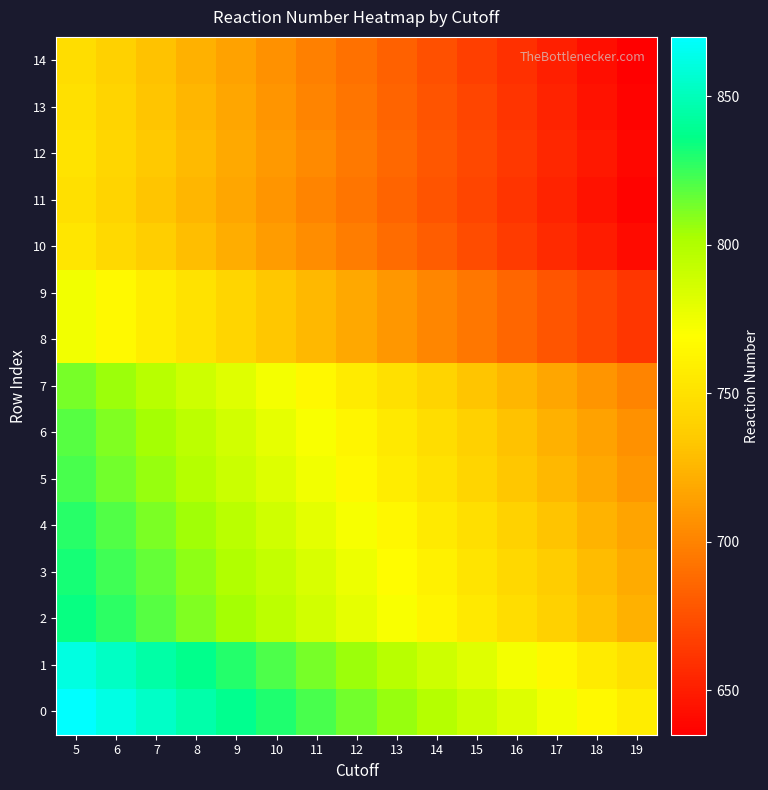

Reading right to left, transcribe all the data shown in this chart.

0: 19=758	18=766	17=774	16=782	15=790	14=798	13=806	12=814	11=822	10=830	9=838	8=846	7=854	6=862	5=870
1: 19=749	18=757	17=765	16=773	15=781	14=789	13=797	12=805	11=813	10=821	9=829	8=837	7=845	6=853	5=861
2: 19=723	18=731	17=739	16=747	15=755	14=763	13=771	12=779	11=787	10=795	9=803	8=811	7=819	6=827	5=835
3: 19=720	18=728	17=736	16=744	15=752	14=760	13=768	12=776	11=784	10=792	9=800	8=808	7=816	6=824	5=832
4: 19=716	18=724	17=732	16=740	15=748	14=756	13=764	12=772	11=780	10=788	9=796	8=804	7=812	6=820	5=828
5: 19=710	18=718	17=726	16=734	15=742	14=750	13=758	12=766	11=774	10=782	9=790	8=798	7=806	6=814	5=822
6: 19=707	18=715	17=723	16=731	15=739	14=747	13=755	12=763	11=771	10=779	9=787	8=795	7=803	6=811	5=819
7: 19=701	18=709	17=717	16=725	15=733	14=741	13=749	12=757	11=765	10=773	9=781	8=789	7=797	6=805	5=813
8: 19=662	18=670	17=678	16=686	15=694	14=702	13=710	12=718	11=726	10=734	9=742	8=750	7=758	6=766	5=774
9: 19=662	18=670	17=678	16=686	15=694	14=702	13=710	12=718	11=726	10=734	9=742	8=750	7=758	6=766	5=774
10: 19=641	18=649	17=657	16=665	15=673	14=681	13=689	12=697	11=705	10=713	9=721	8=729	7=737	6=745	5=753
11: 19=637	18=645	17=653	16=661	15=669	14=677	13=685	12=693	11=701	10=709	9=717	8=725	7=733	6=741	5=749
12: 19=639	18=647	17=655	16=663	15=671	14=679	13=687	12=695	11=703	10=711	9=719	8=727	7=735	6=743	5=751
13: 19=637	18=645	17=653	16=661	15=669	14=677	13=685	12=693	11=701	10=709	9=717	8=725	7=733	6=741	5=749
14: 19=635	18=643	17=651	16=659	15=667	14=675	13=683	12=691	11=699	10=707	9=715	8=723	7=731	6=739	5=747